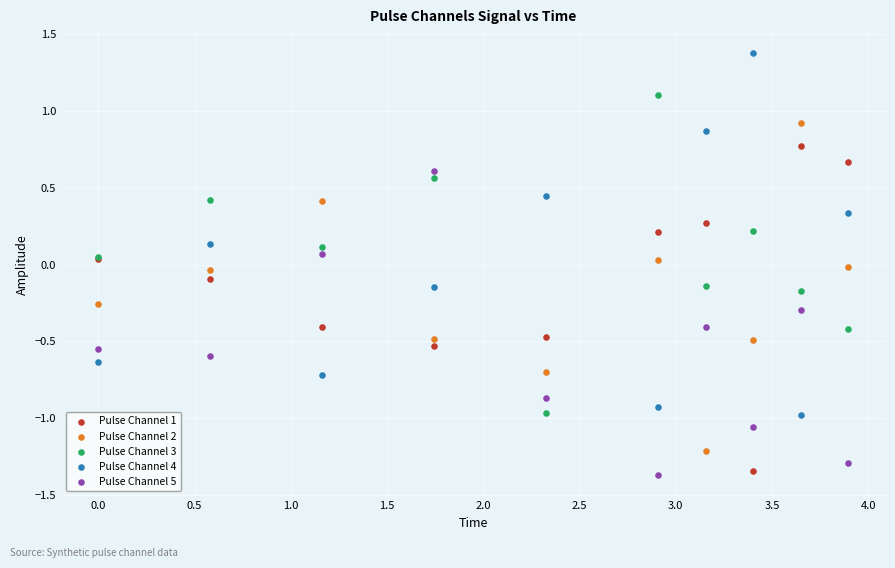

What is the X range (max minus min) for the scatter plot?

3.9